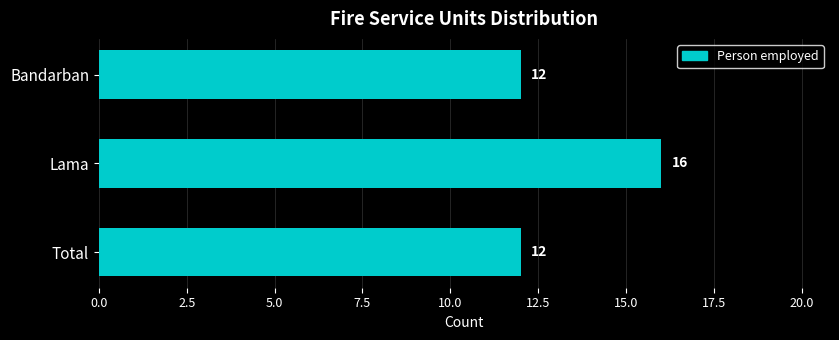

What is the difference between the maximum and minimum values?

4